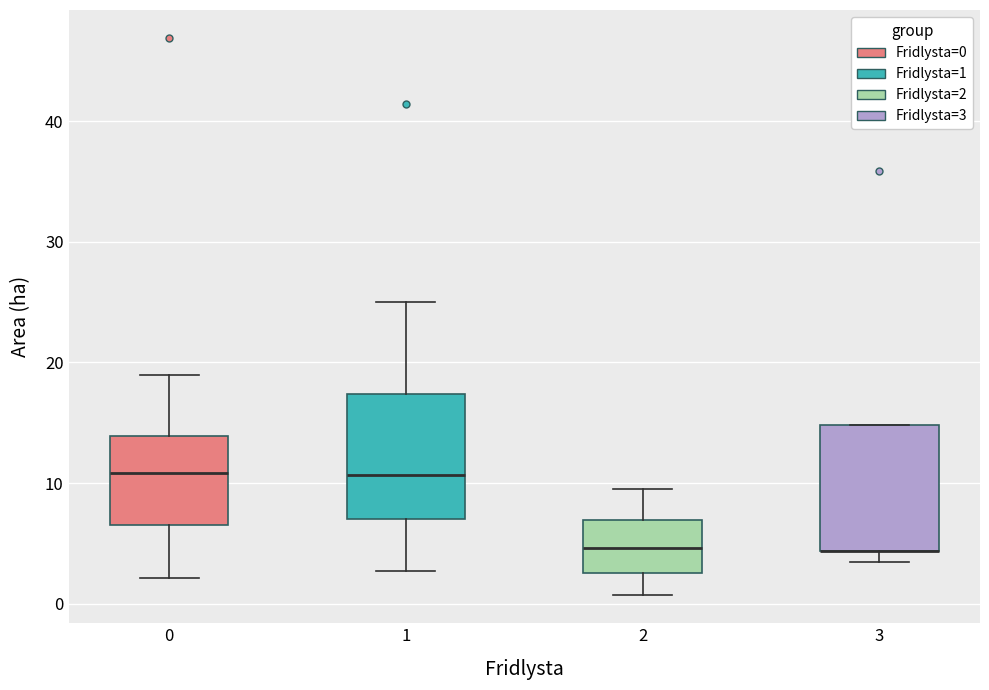

Reading left to right, read every box against the y-axis: the position of its median line, the range the box covers, and the ends of its whiskers. The values are not printed on the chart, so give them approximately, as read against the axis.

0: median 11, box 7 to 14, whiskers 2 to 19
1: median 11, box 7 to 17, whiskers 3 to 25
2: median 5, box 3 to 7, whiskers 1 to 10
3: median 4 (drawn on the box's lower edge), box 4 to 15, whiskers 4 (just below the box's lower edge) to 15